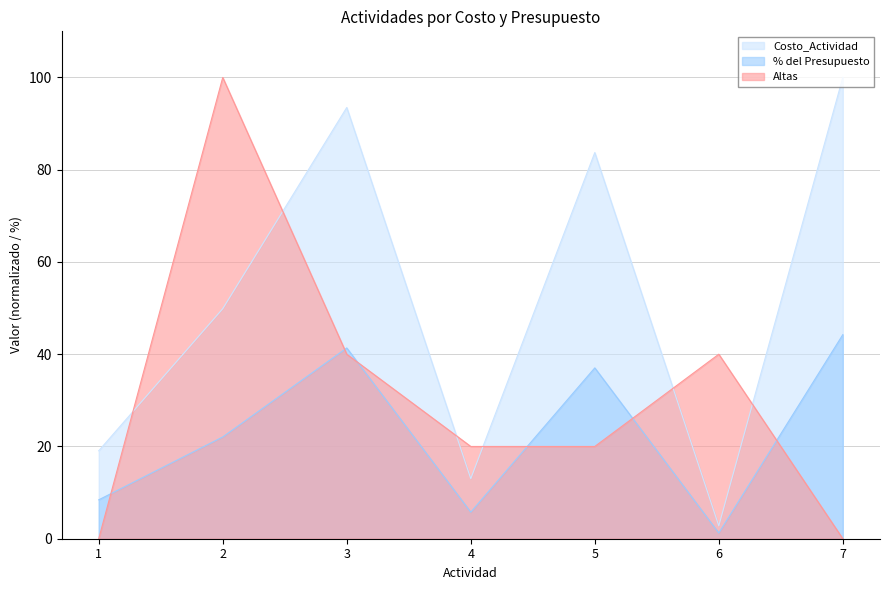

Rank the series at 3 from highest to lowest value.

Costo_Actividad, % del Presupuesto, Altas